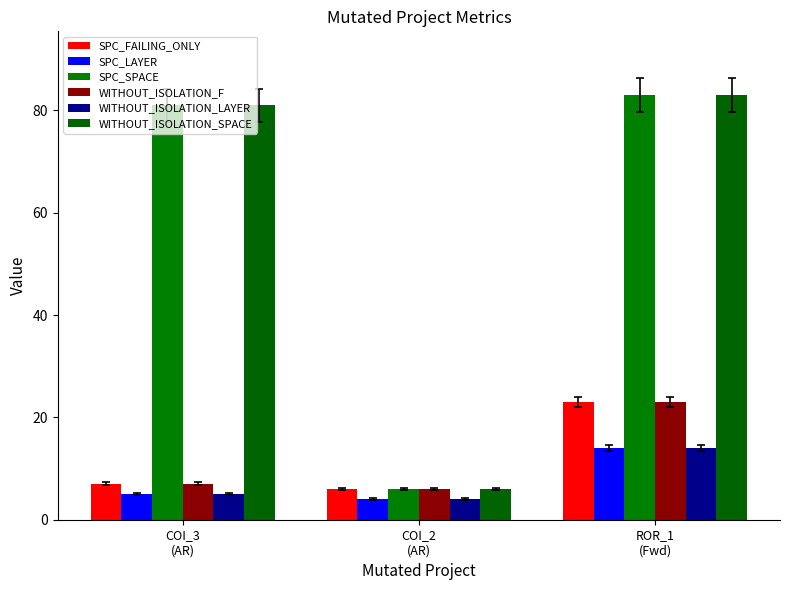

What is the difference between the maximum and minimum values in the WITHOUT_ISOLATION_F series?

17